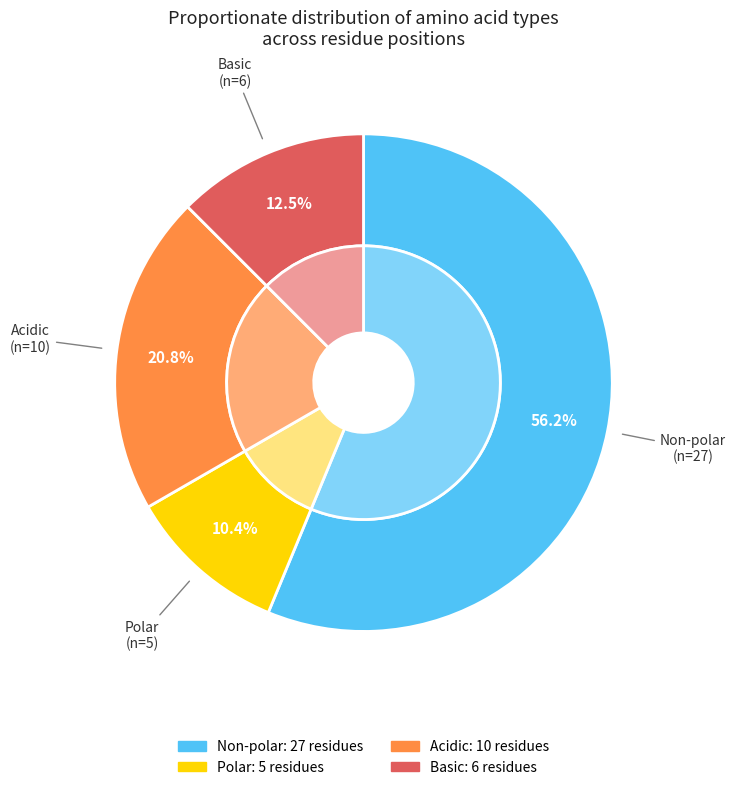

Between basic and polar, which is larger?

basic